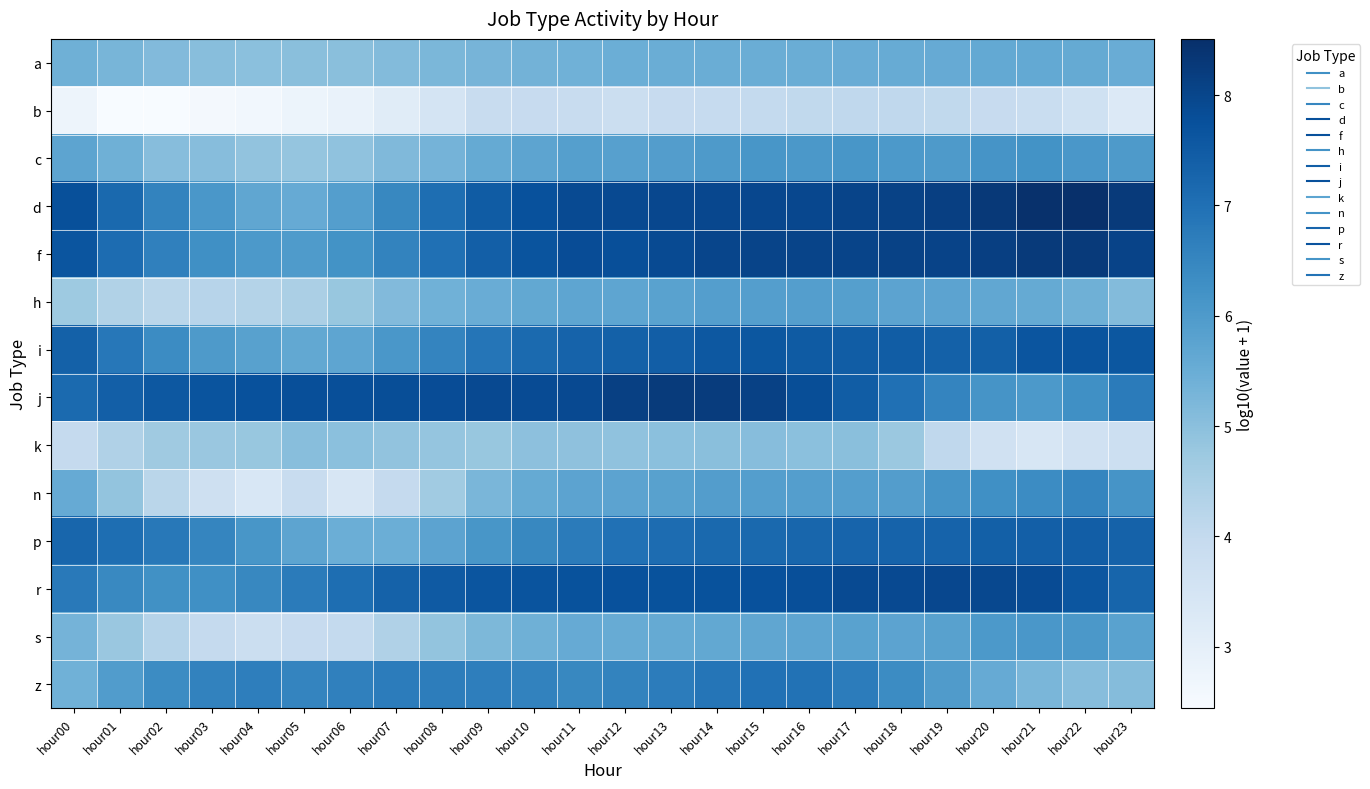

Reading left to right, what are all the values shown in this chart?

a: hour00=5.4	hour01=5.3	hour02=5.1	hour03=5.0	hour04=5.0	hour05=5.0	hour06=5.0	hour07=5.1	hour08=5.2	hour09=5.3	hour10=5.3	hour11=5.4	hour12=5.5	hour13=5.5	hour14=5.5	hour15=5.5	hour16=5.5	hour17=5.5	hour18=5.5	hour19=5.6	hour20=5.6	hour21=5.6	hour22=5.6	hour23=5.5
b: hour00=2.7	hour01=2.5	hour02=2.4	hour03=2.5	hour04=2.6	hour05=2.8	hour06=2.9	hour07=3.1	hour08=3.5	hour09=3.9	hour10=3.9	hour11=3.9	hour12=3.8	hour13=3.9	hour14=4.0	hour15=4.0	hour16=4.0	hour17=4.1	hour18=4.1	hour19=4.0	hour20=3.9	hour21=3.9	hour22=3.7	hour23=3.3
c: hour00=5.7	hour01=5.4	hour02=5.1	hour03=5.1	hour04=4.9	hour05=4.8	hour06=4.9	hour07=5.2	hour08=5.3	hour09=5.6	hour10=5.7	hour11=5.9	hour12=5.8	hour13=5.9	hour14=6.0	hour15=6.1	hour16=6.1	hour17=6.1	hour18=6.0	hour19=6.0	hour20=6.2	hour21=6.2	hour22=6.1	hour23=6.0
d: hour00=7.8	hour01=7.2	hour02=6.5	hour03=6.1	hour04=5.7	hour05=5.6	hour06=5.9	hour07=6.5	hour08=7.0	hour09=7.5	hour10=7.7	hour11=7.9	hour12=7.9	hour13=7.9	hour14=8.0	hour15=7.9	hour16=8.0	hour17=8.0	hour18=8.1	hour19=8.1	hour20=8.3	hour21=8.5	hour22=8.5	hour23=8.3
f: hour00=7.6	hour01=7.1	hour02=6.6	hour03=6.3	hour04=6.0	hour05=6.0	hour06=6.2	hour07=6.6	hour08=7.0	hour09=7.4	hour10=7.7	hour11=7.8	hour12=7.8	hour13=7.9	hour14=8.0	hour15=8.0	hour16=8.0	hour17=8.0	hour18=8.1	hour19=8.1	hour20=8.1	hour21=8.3	hour22=8.3	hour23=8.0
h: hour00=4.7	hour01=4.3	hour02=4.2	hour03=4.2	hour04=4.3	hour05=4.5	hour06=4.8	hour07=5.1	hour08=5.4	hour09=5.5	hour10=5.6	hour11=5.7	hour12=5.7	hour13=5.8	hour14=5.9	hour15=5.9	hour16=5.9	hour17=5.9	hour18=5.8	hour19=5.8	hour20=5.7	hour21=5.6	hour22=5.4	hour23=5.1
i: hour00=7.4	hour01=6.8	hour02=6.4	hour03=6.0	hour04=5.8	hour05=5.6	hour06=5.7	hour07=6.1	hour08=6.5	hour09=6.9	hour10=7.1	hour11=7.3	hour12=7.4	hour13=7.4	hour14=7.6	hour15=7.6	hour16=7.5	hour17=7.5	hour18=7.4	hour19=7.4	hour20=7.4	hour21=7.7	hour22=7.7	hour23=7.6
j: hour00=7.2	hour01=7.4	hour02=7.6	hour03=7.7	hour04=7.7	hour05=7.8	hour06=7.8	hour07=7.8	hour08=7.8	hour09=7.9	hour10=7.9	hour11=7.9	hour12=8.1	hour13=8.2	hour14=8.2	hour15=8.1	hour16=7.8	hour17=7.5	hour18=7.0	hour19=6.5	hour20=6.1	hour21=6.0	hour22=6.3	hour23=6.7
k: hour00=4.0	hour01=4.4	hour02=4.7	hour03=4.8	hour04=4.8	hour05=5.0	hour06=5.0	hour07=4.9	hour08=4.9	hour09=4.8	hour10=5.0	hour11=4.9	hour12=4.9	hour13=5.0	hour14=5.0	hour15=5.0	hour16=5.0	hour17=5.0	hour18=4.8	hour19=4.1	hour20=3.6	hour21=3.4	hour22=3.6	hour23=3.7
n: hour00=5.6	hour01=4.9	hour02=4.2	hour03=3.7	hour04=3.4	hour05=3.9	hour06=3.4	hour07=4.0	hour08=4.7	hour09=5.2	hour10=5.6	hour11=5.8	hour12=5.8	hour13=5.8	hour14=5.9	hour15=5.9	hour16=5.9	hour17=5.9	hour18=5.9	hour19=6.2	hour20=6.3	hour21=6.4	hour22=6.5	hour23=6.1
p: hour00=7.2	hour01=7.0	hour02=6.8	hour03=6.5	hour04=6.1	hour05=5.7	hour06=5.5	hour07=5.5	hour08=5.8	hour09=6.1	hour10=6.5	hour11=6.8	hour12=7.0	hour13=7.1	hour14=7.2	hour15=7.2	hour16=7.2	hour17=7.3	hour18=7.3	hour19=7.3	hour20=7.4	hour21=7.4	hour22=7.4	hour23=7.3
r: hour00=6.8	hour01=6.4	hour02=6.2	hour03=6.3	hour04=6.5	hour05=6.8	hour06=7.1	hour07=7.3	hour08=7.5	hour09=7.6	hour10=7.7	hour11=7.7	hour12=7.7	hour13=7.7	hour14=7.7	hour15=7.7	hour16=7.8	hour17=7.9	hour18=7.9	hour19=7.9	hour20=7.9	hour21=7.9	hour22=7.6	hour23=7.3
s: hour00=5.3	hour01=4.8	hour02=4.3	hour03=4.0	hour04=3.8	hour05=3.9	hour06=4.0	hour07=4.4	hour08=4.9	hour09=5.2	hour10=5.4	hour11=5.6	hour12=5.5	hour13=5.6	hour14=5.6	hour15=5.7	hour16=5.7	hour17=5.8	hour18=5.7	hour19=5.8	hour20=6.0	hour21=6.1	hour22=6.1	hour23=5.8
z: hour00=5.4	hour01=5.9	hour02=6.4	hour03=6.6	hour04=6.7	hour05=6.5	hour06=6.6	hour07=6.7	hour08=6.7	hour09=6.7	hour10=6.6	hour11=6.5	hour12=6.5	hour13=6.7	hour14=6.9	hour15=7.0	hour16=7.0	hour17=6.7	hour18=6.4	hour19=6.0	hour20=5.6	hour21=5.3	hour22=5.1	hour23=5.1